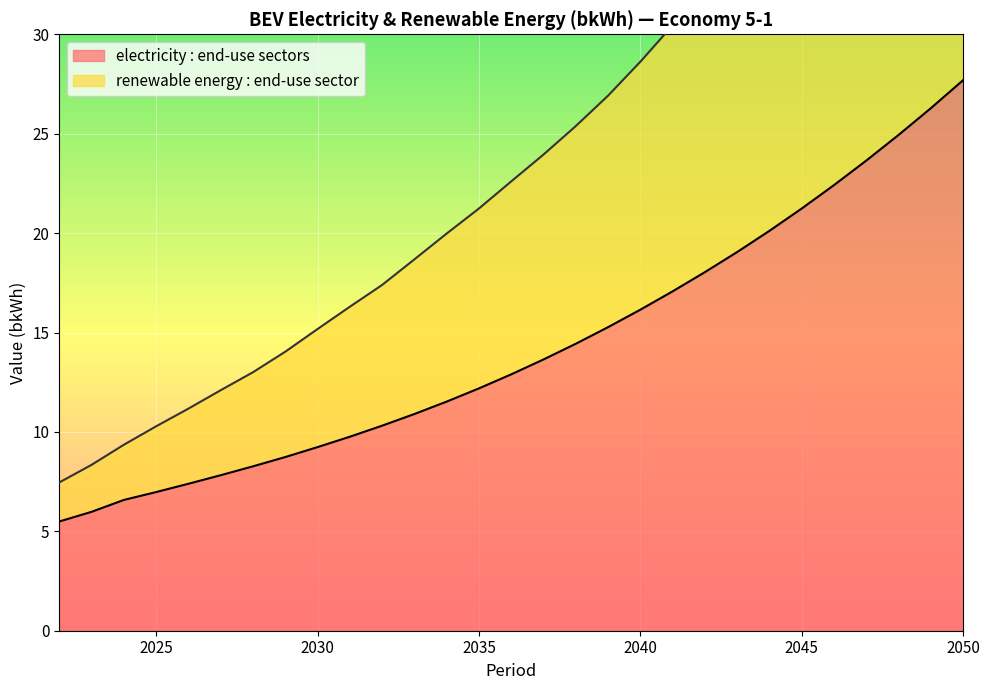

Reading right to left, transcribe all the data shown in this chart.

electricity : end-use sectors: 2050=27.7	2049=26.3	2048=24.9	2047=23.6	2046=22.4	2045=21.2	2044=20.1	2043=19.0	2042=18.0	2041=17.1	2040=16.1	2039=15.3	2038=14.4	2037=13.6	2036=12.9	2035=12.2	2034=11.5	2033=10.9	2032=10.3	2031=9.8	2030=9.2	2029=8.7	2028=8.3	2027=7.8	2026=7.4	2025=7.0	2024=6.6	2023=6.0	2022=5.5
renewable energy : end-use sector: 2050=52.1	2049=49.2	2048=46.4	2047=43.7	2046=41.3	2045=38.9	2044=36.7	2043=34.5	2042=32.4	2041=30.4	2040=28.6	2039=26.9	2038=25.4	2037=23.9	2036=22.6	2035=21.2	2034=20.0	2033=18.7	2032=17.4	2031=16.3	2030=15.2	2029=14.0	2028=13.0	2027=12.1	2026=11.2	2025=10.3	2024=9.4	2023=8.3	2022=7.5